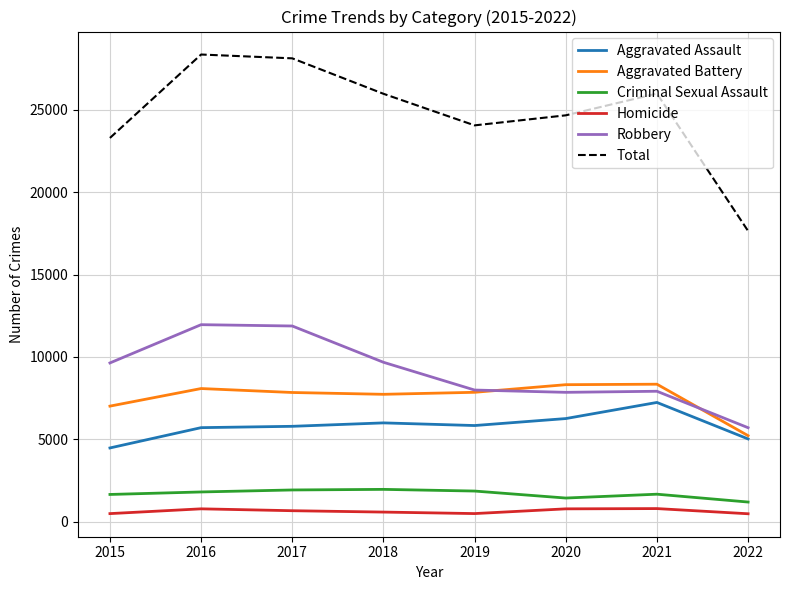

True or false: Aggravated Battery and Criminal Sexual Assault intersect in this chart.

False